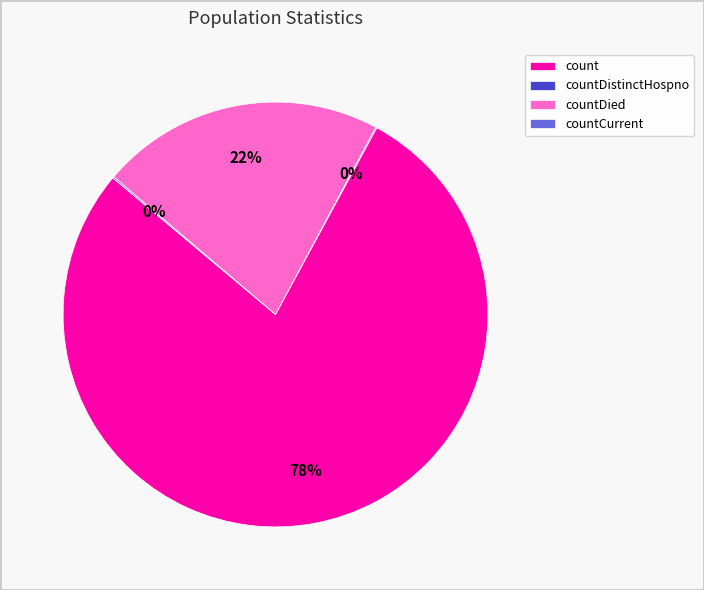

Which slice represents more than half of the pie?

count